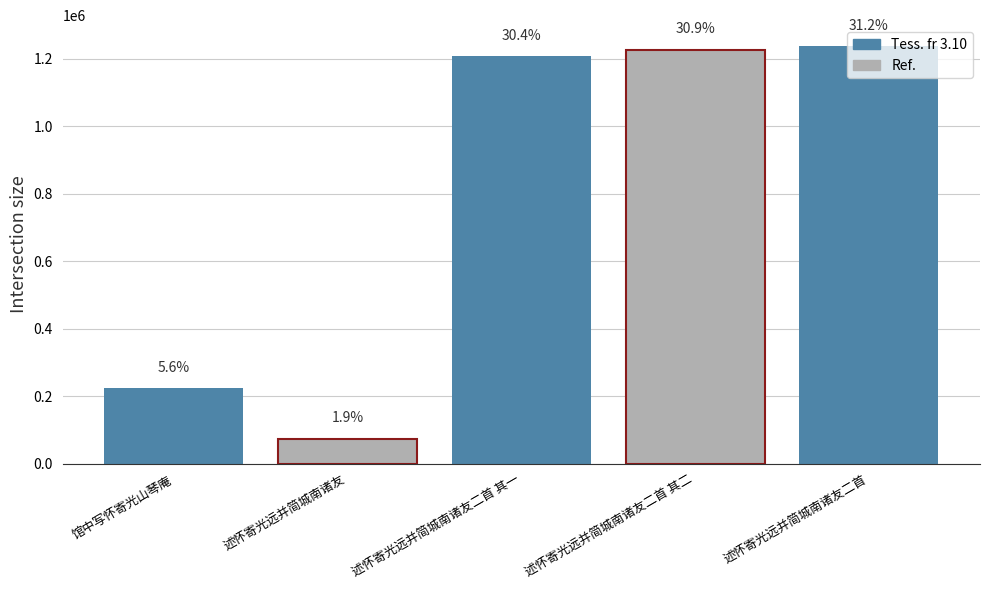

What is the average value?

793839